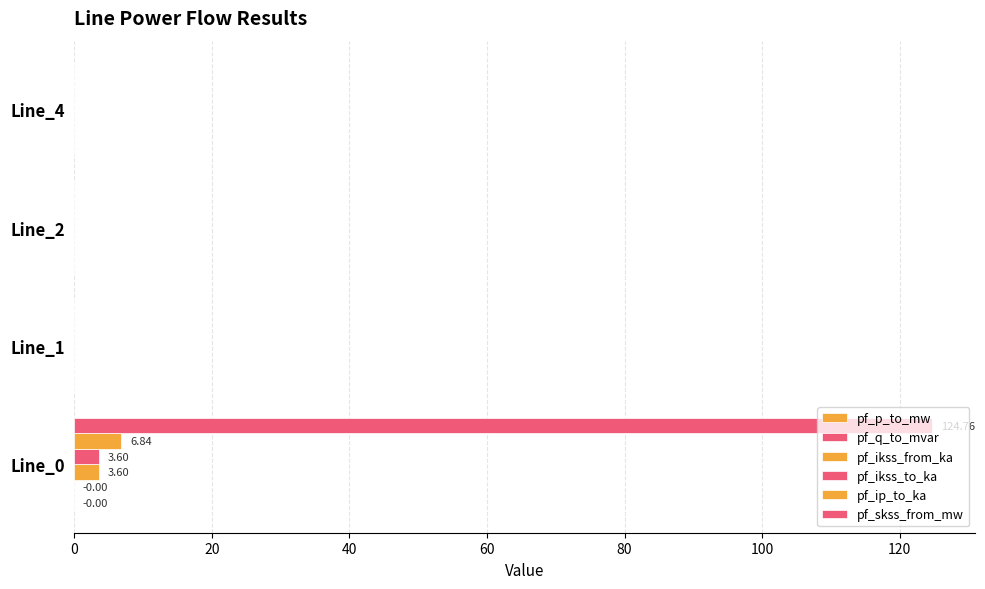

How many distinct data groups are displayed?

6